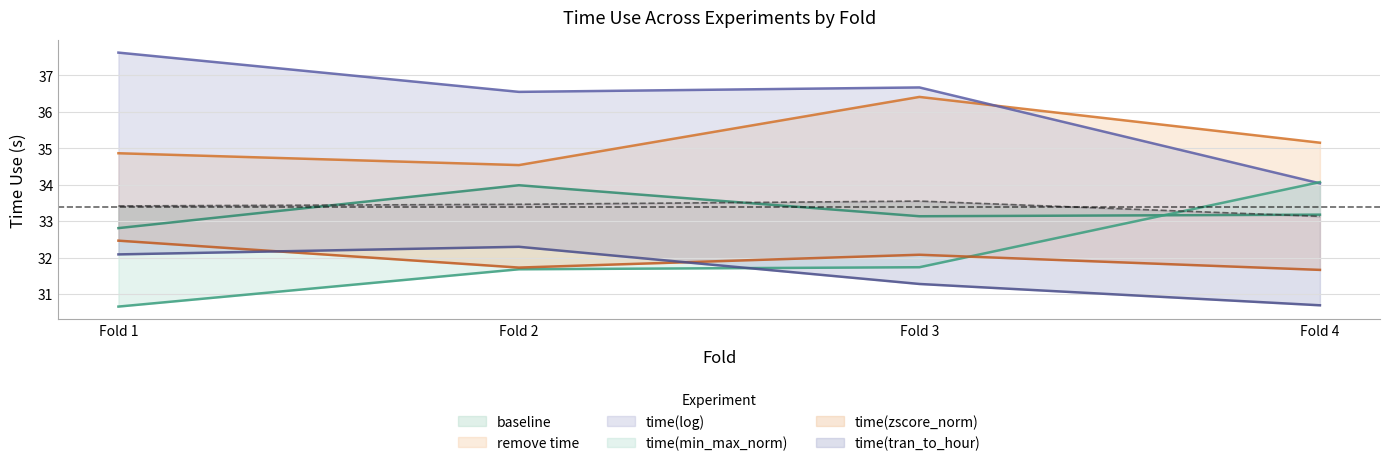

Between Fold 3 and Fold 2, which is larger?

Fold 2